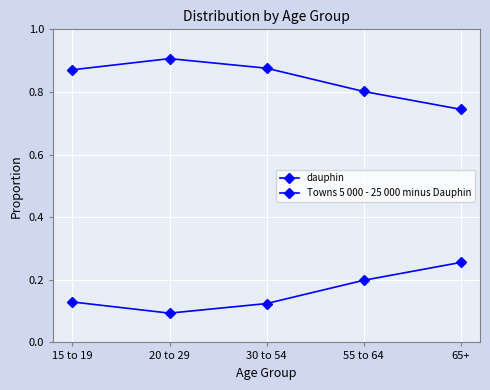

True or false: Towns 5 000 - 25 000 minus Dauphin has a value of 0.7 at 65+.

True